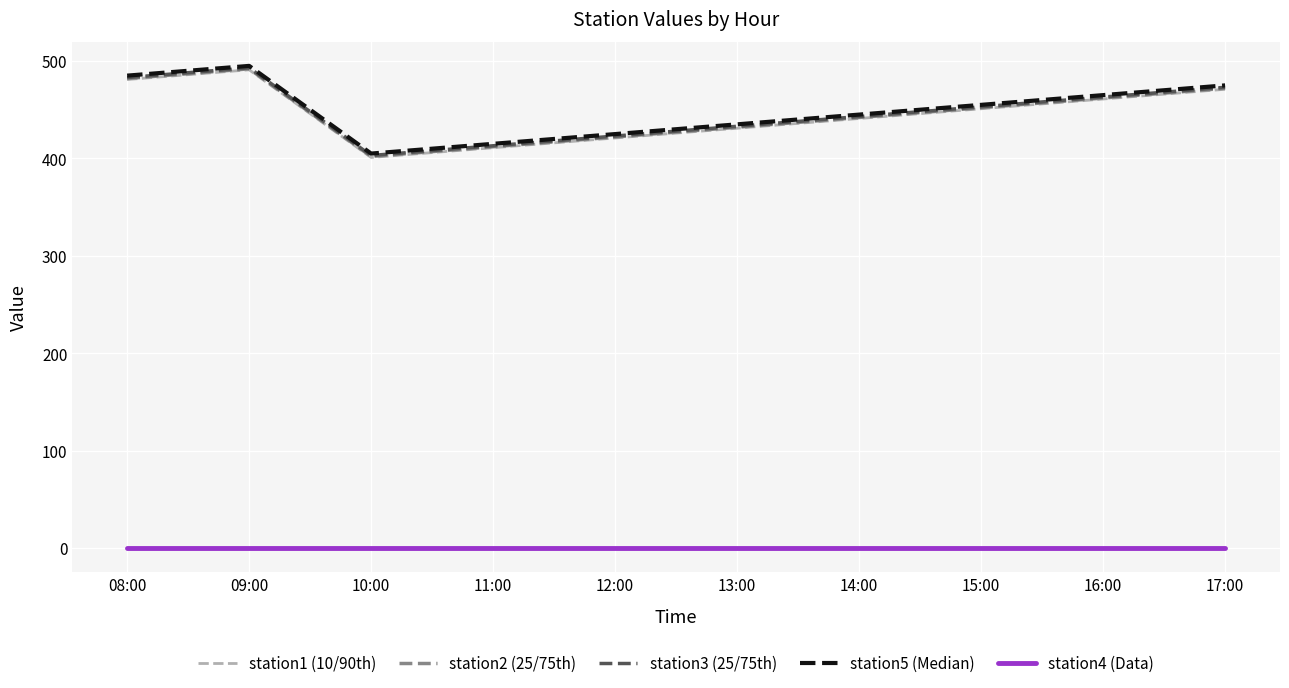

True or false: station3 (25/75th) and station4 (Data) intersect in this chart.

False